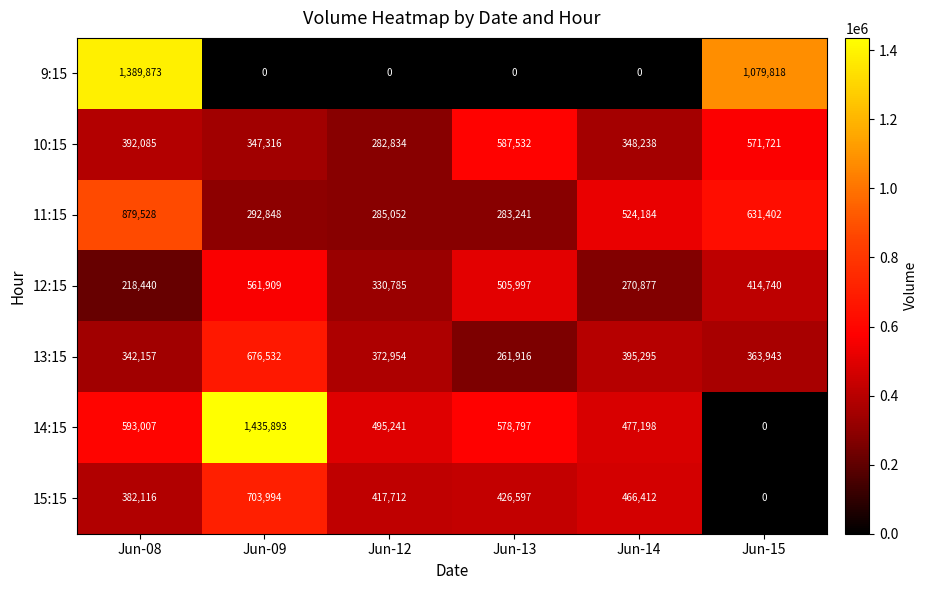

The value of 12:15 at Jun-09 is 384945. True or false?

False